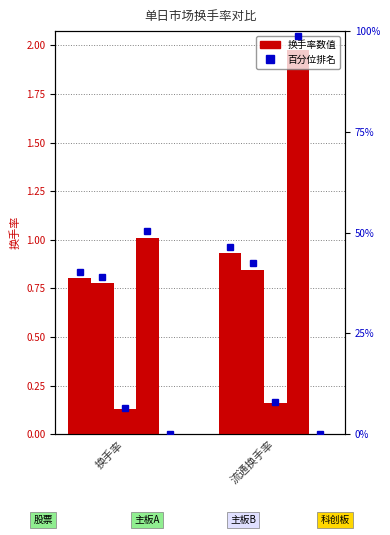

What is the approximate value of 主板B at 换手率?

0.1